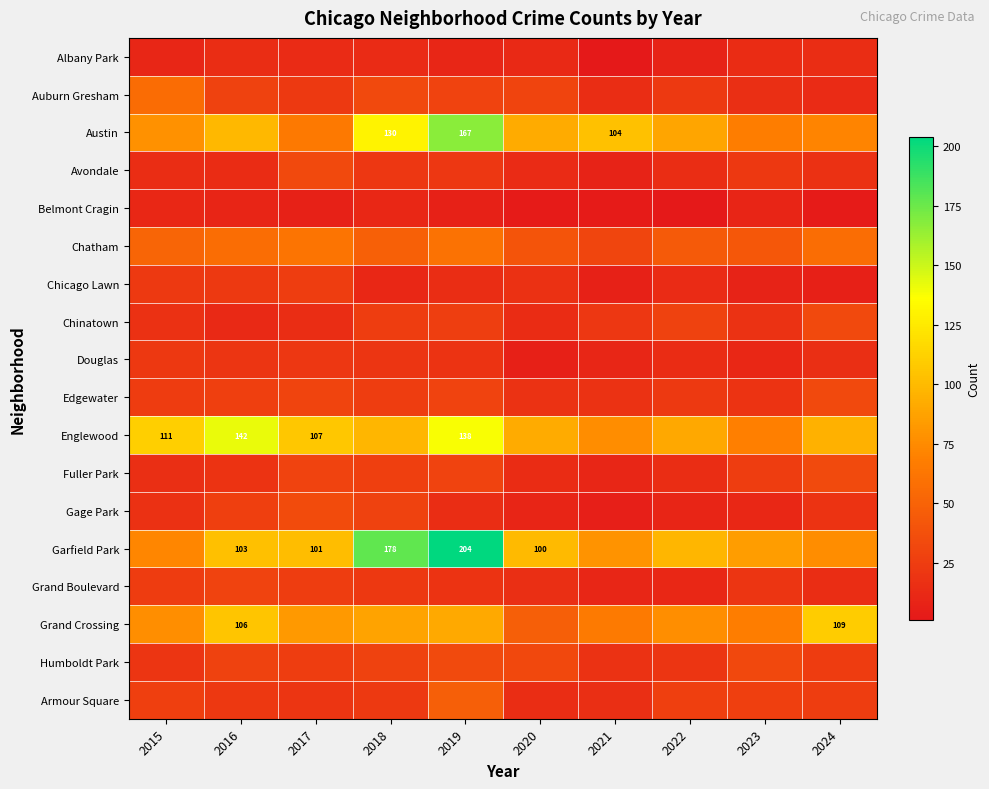

What is the sum of all Grand Boulevard values?

191